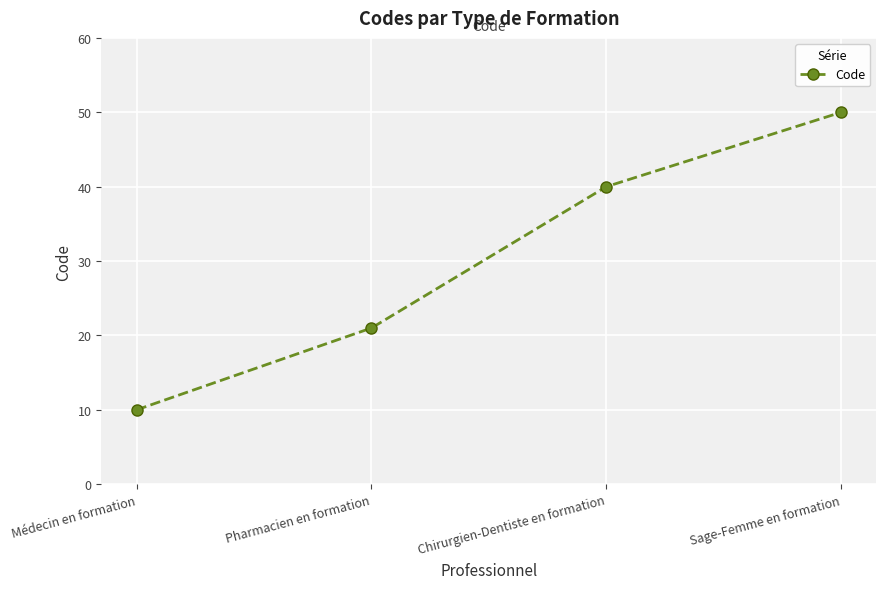

Is it true that the value at Sage-Femme en formation is 50?

True